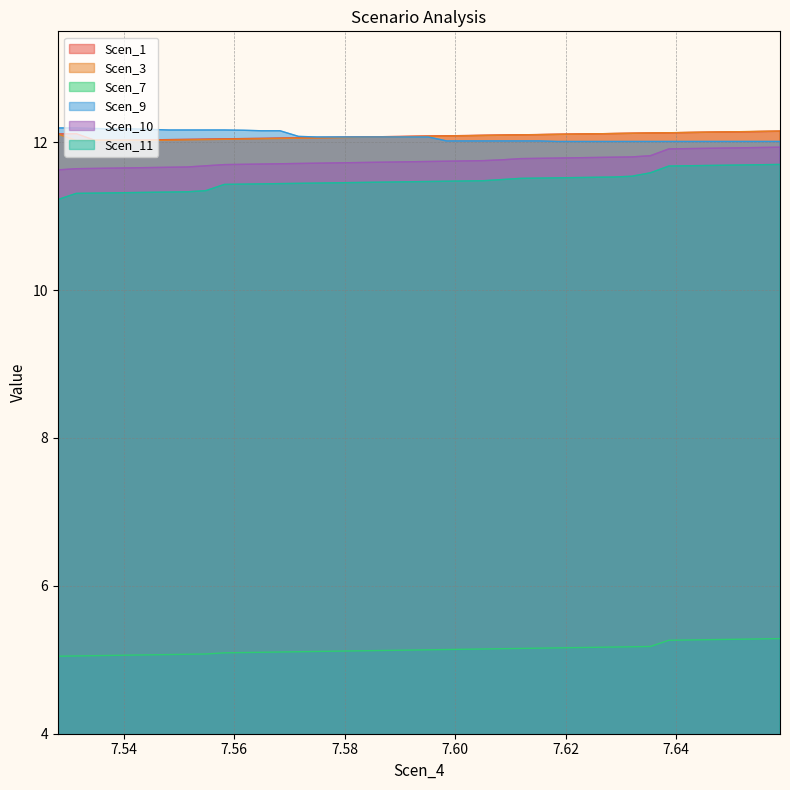

What is the average value of the Scen_1 series?

12.1